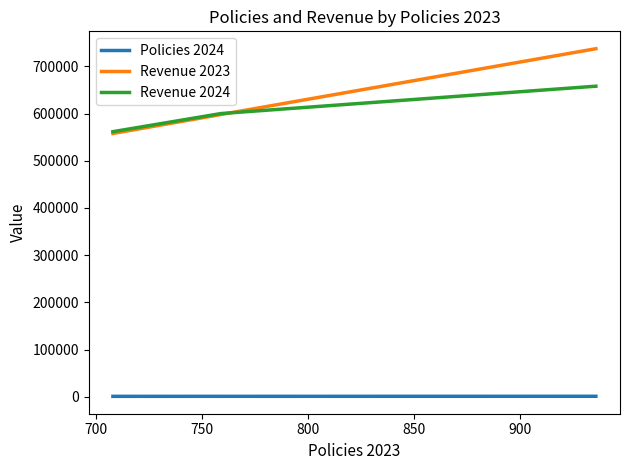

What is the average value of the Revenue 2024 series?

606667